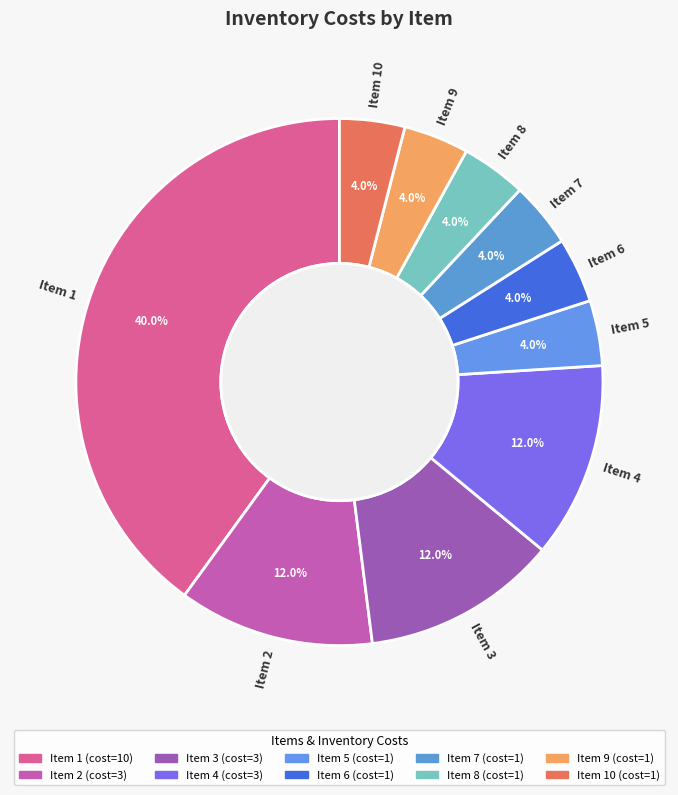

How many slices are in this pie chart?

10